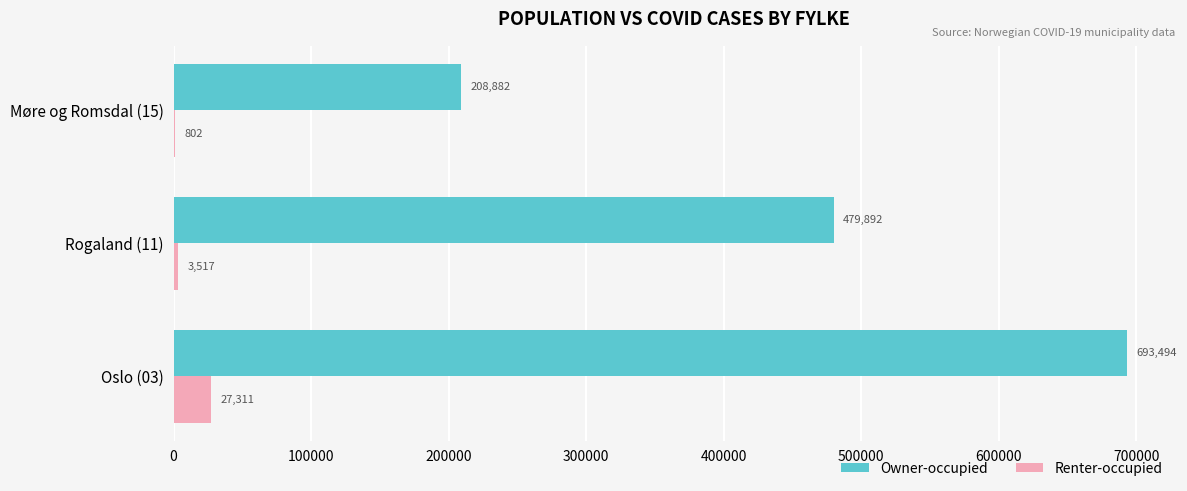

Is it true that Owner-occupied equals 479892 at Rogaland (11)?

True